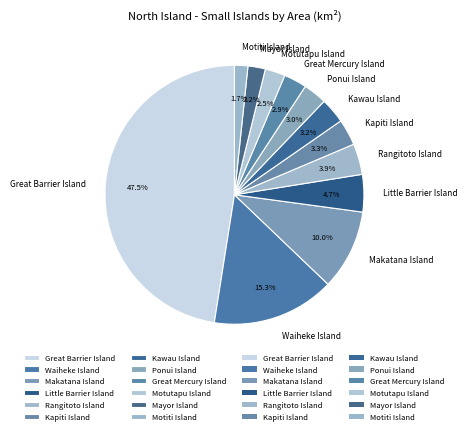

Which slice is the largest?

Great Barrier Island